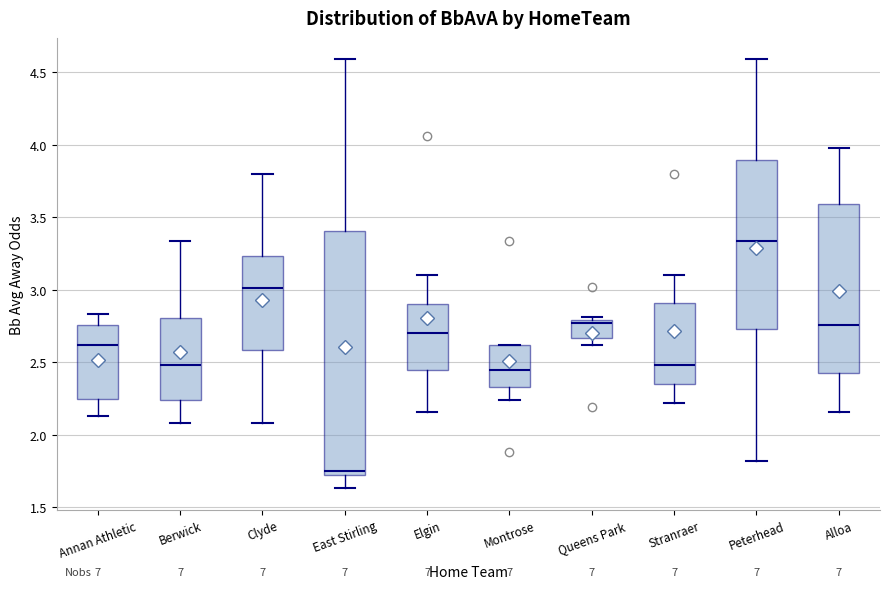

Where does the upper whisker of the box for Clyde end on the y-axis? The values are not printed on the chart, so give them approximately, as read against the axis.

3.80